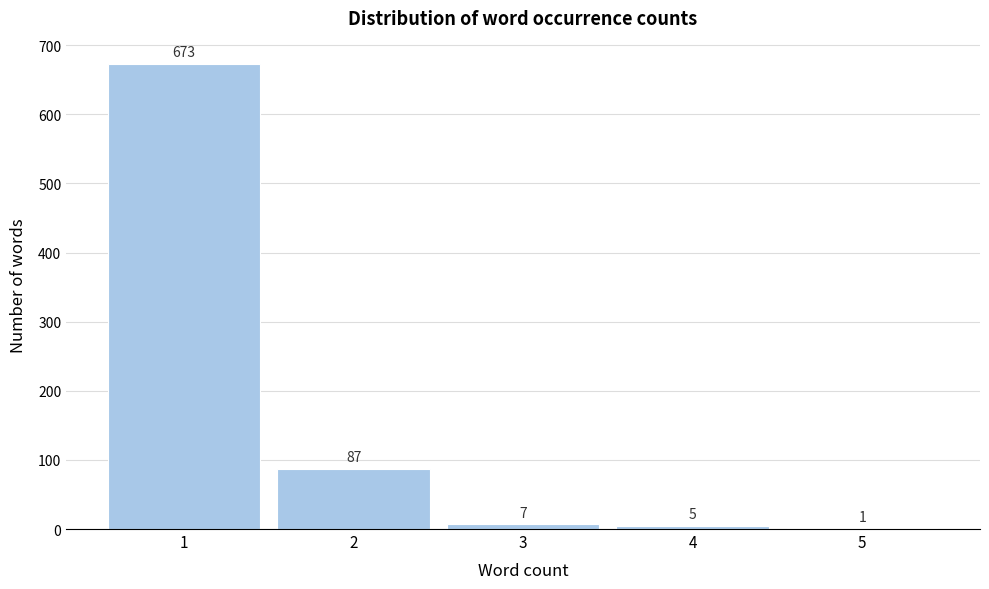

Reading right to left, what are all the values shown in this chart?

5=1	4=5	3=7	2=87	1=673